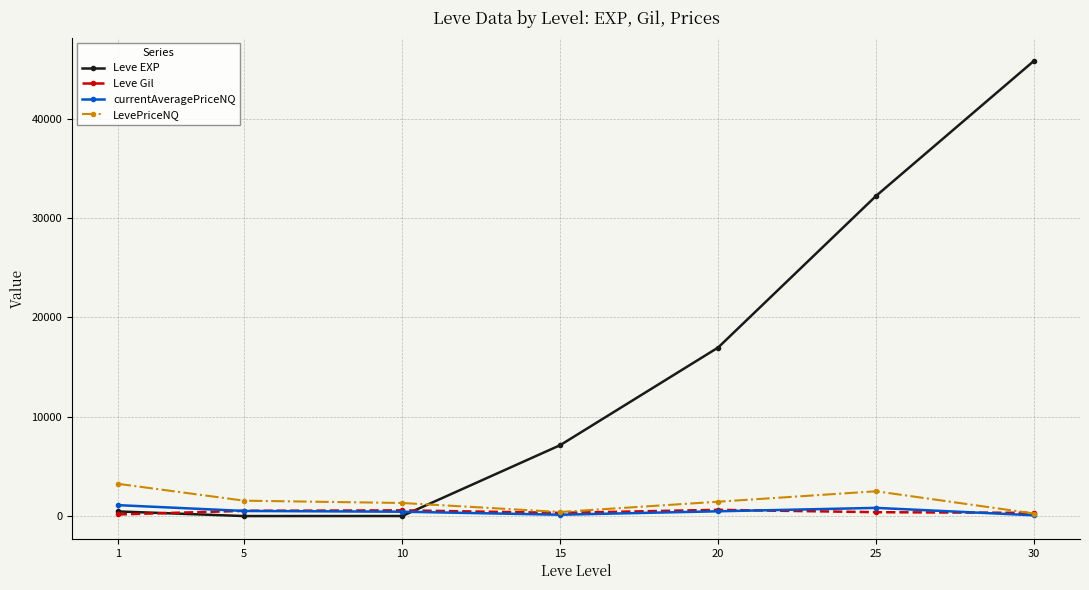

True or false: LevePriceNQ and Leve EXP cross at least once.

True